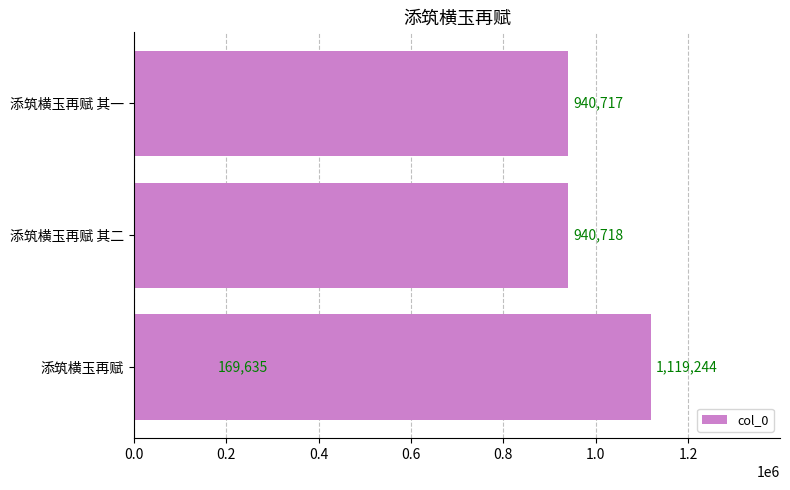

How many values exceed 940718?

1